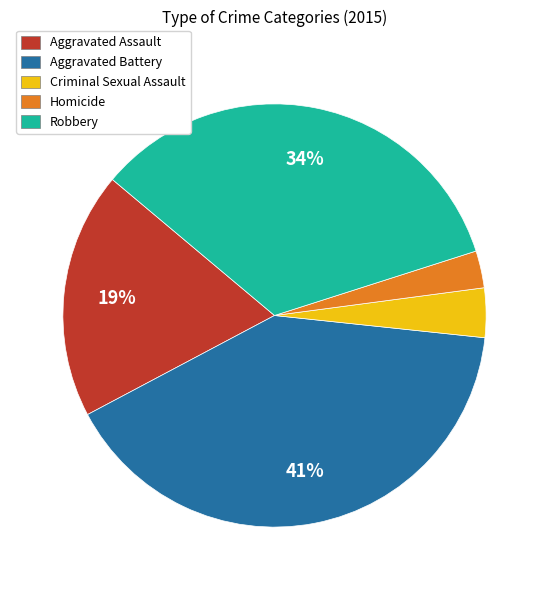

The Aggravated Battery slice represents 41% of the pie. True or false?

True